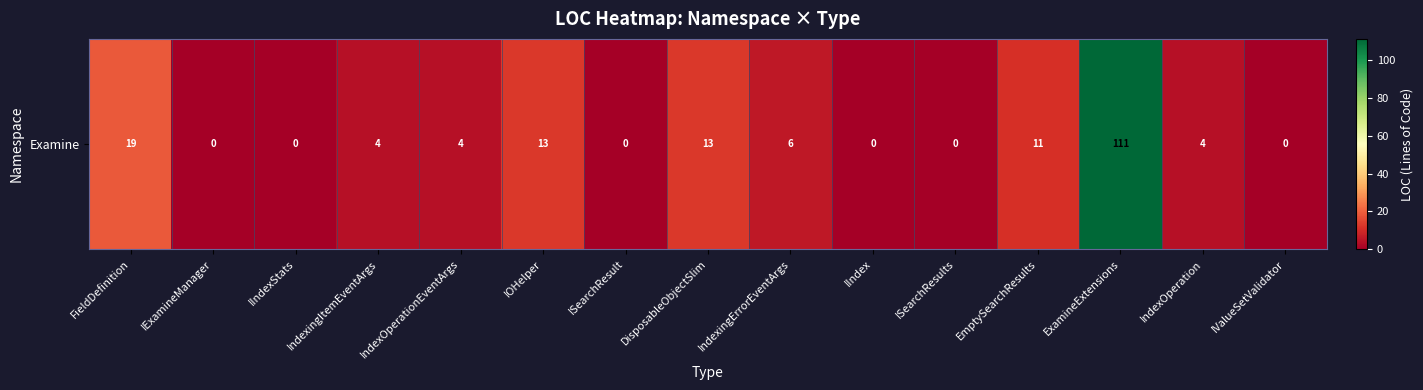

How many values are below 4?

6